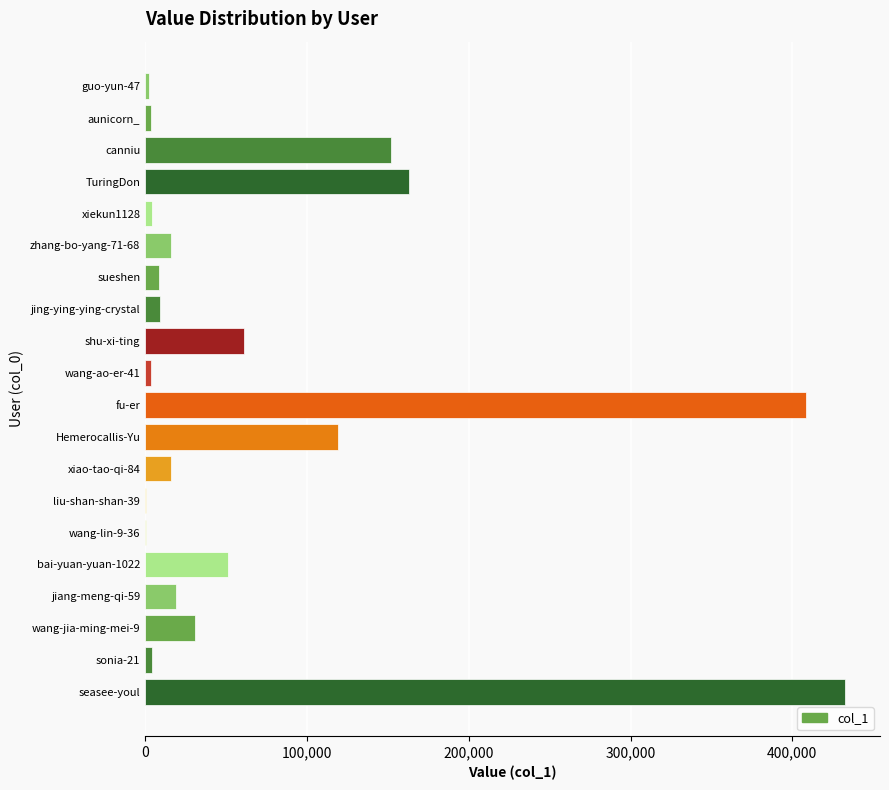

How many series are shown in this chart?

1